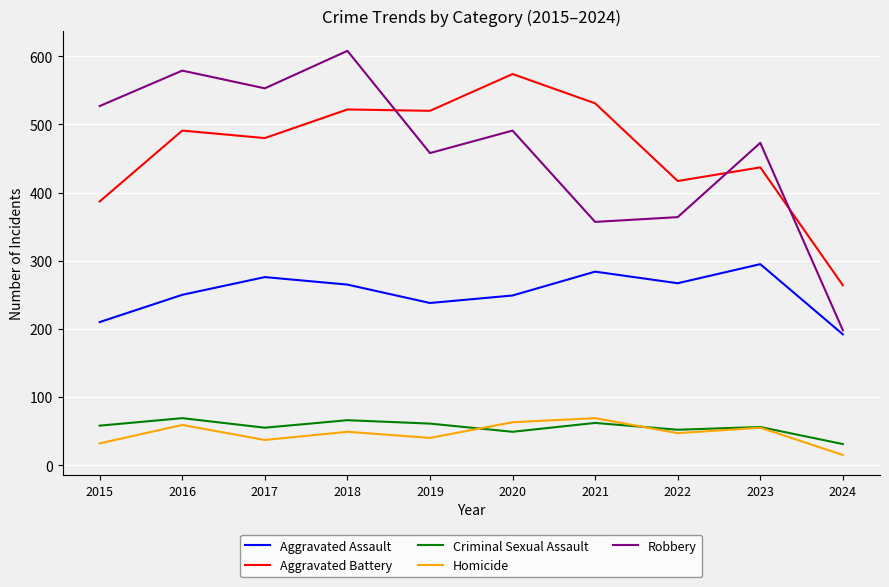

What is the lowest value of the Robbery series?

198